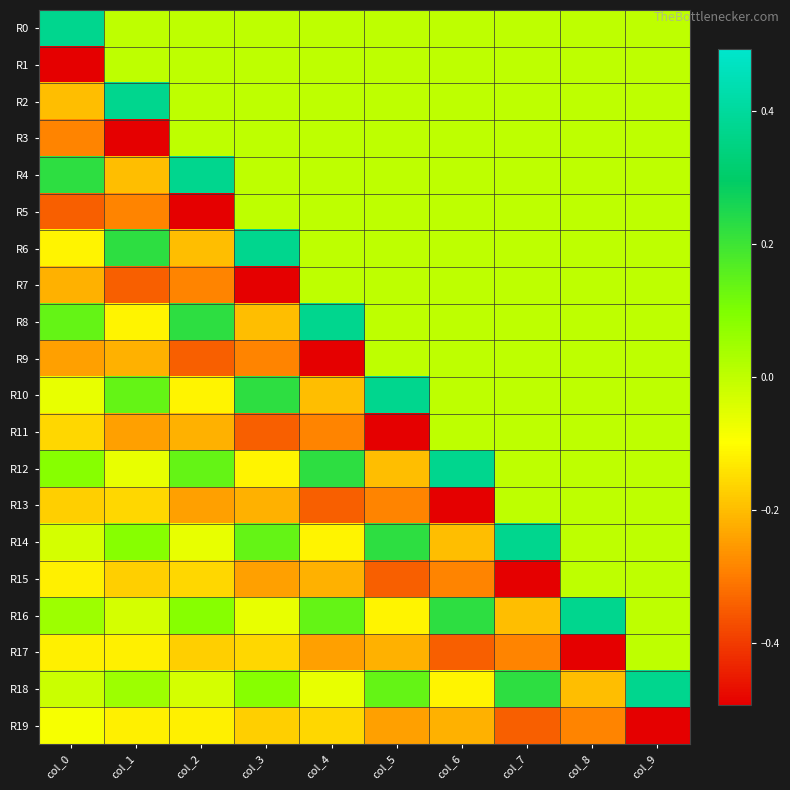

What is the difference between the highest and lowest values at col_0?

0.9